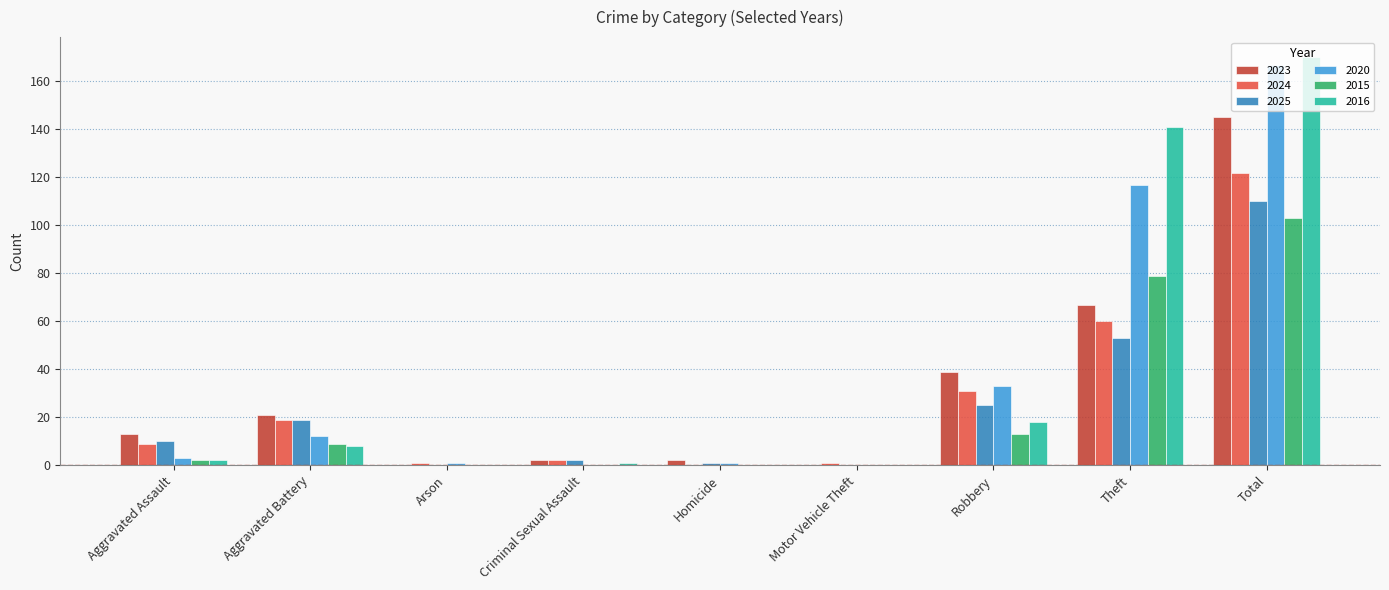

What are all the series names shown in the legend?

2023, 2024, 2025, 2020, 2015, 2016